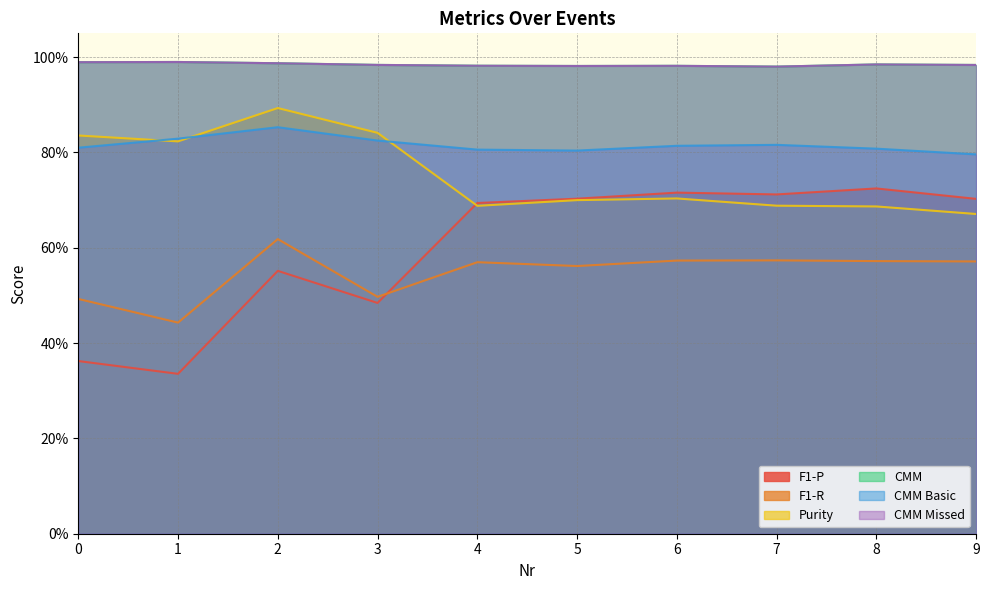

What is the value of the Purity point at the 1st from the left?

0.8